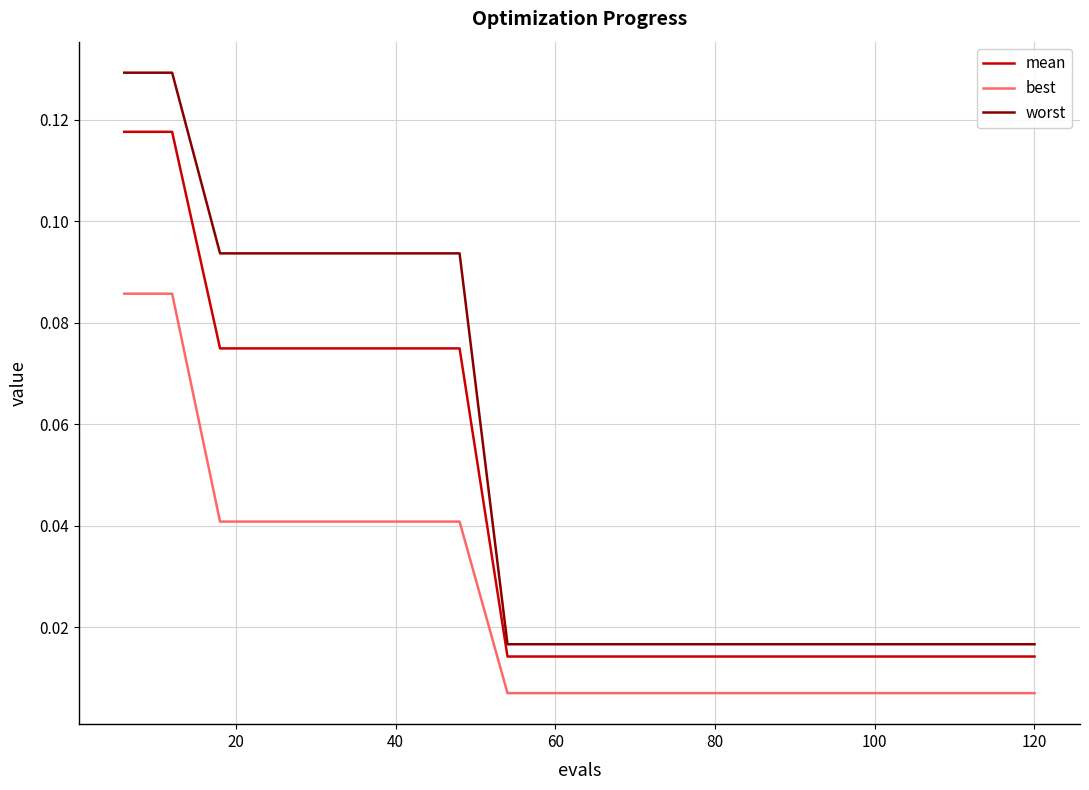

List the series in order of their overall mean, lowest first.

best, mean, worst